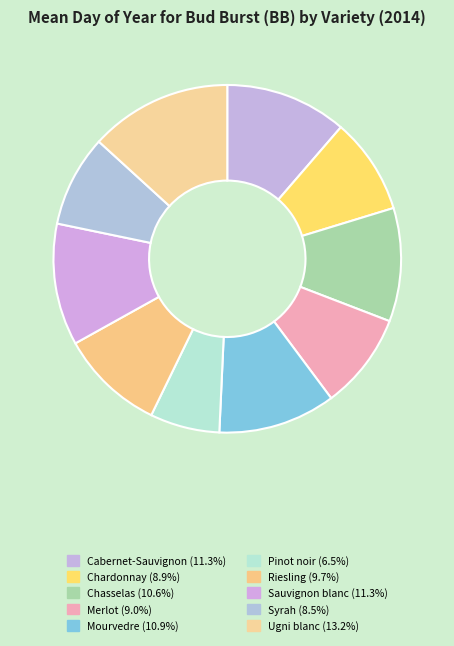

The Chardonnay slice represents 15% of the pie. True or false?

False